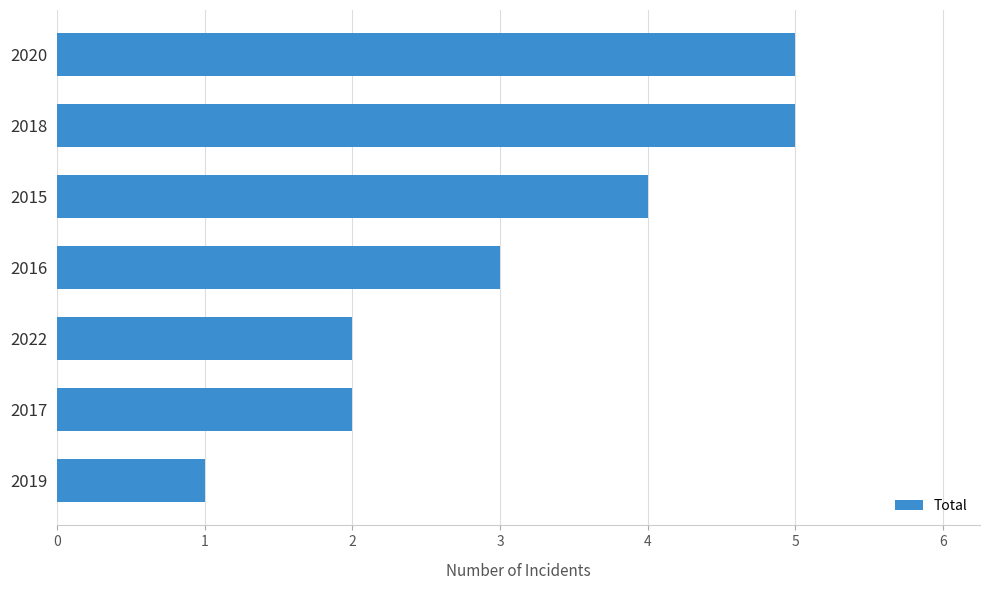

What is the value of the 7th bar from the top?

1